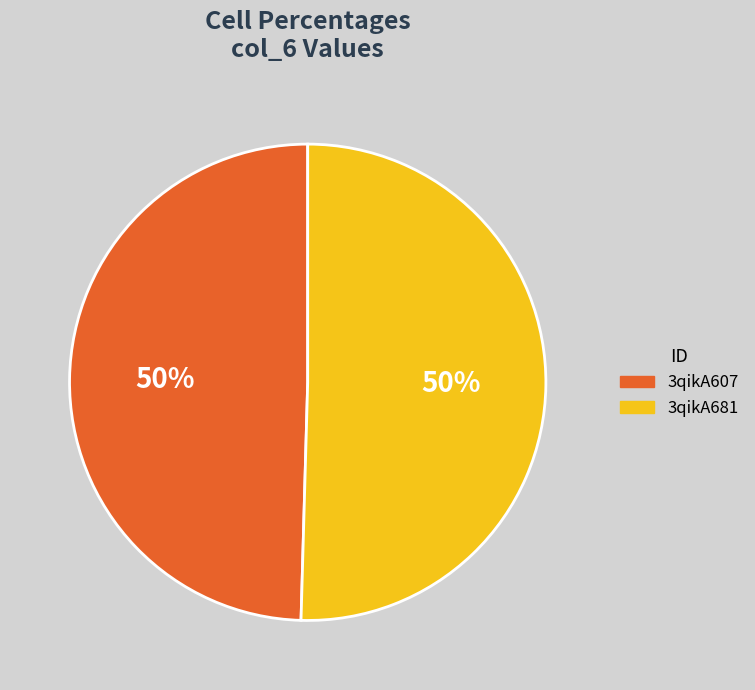

Do 3qikA607 and 3qikA681 together represent more than half of the pie?

Yes